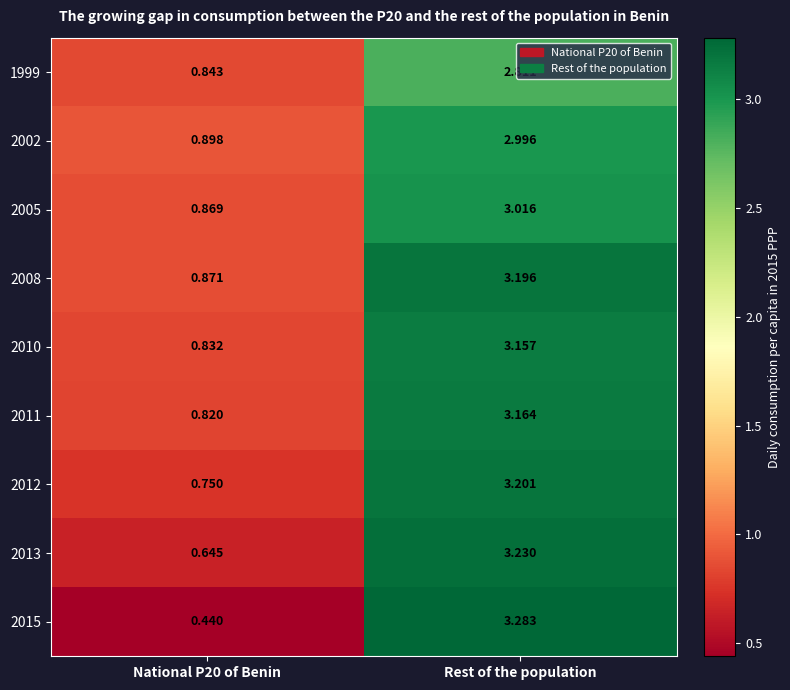

At which label does 2013 first exceed 3?

Rest of the population